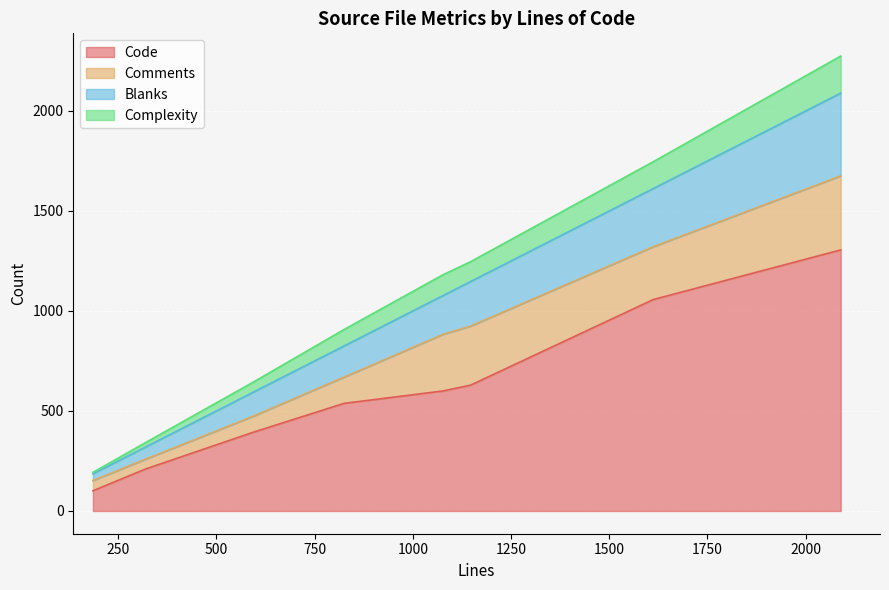

What is the average value of the Blanks series?

187